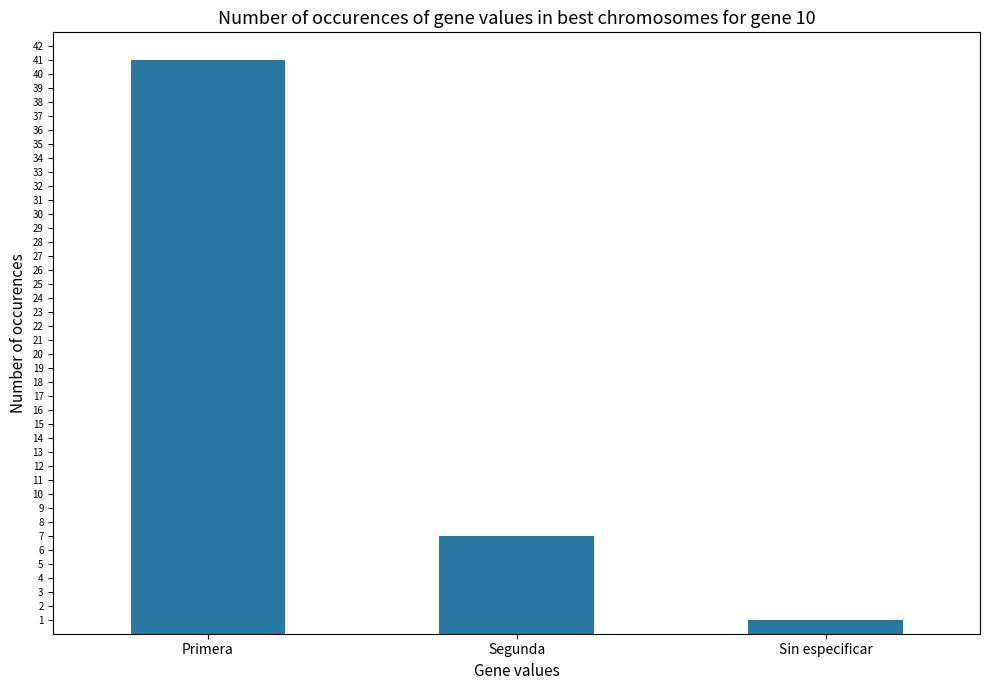

Is it true that the value at Segunda is 11?

False